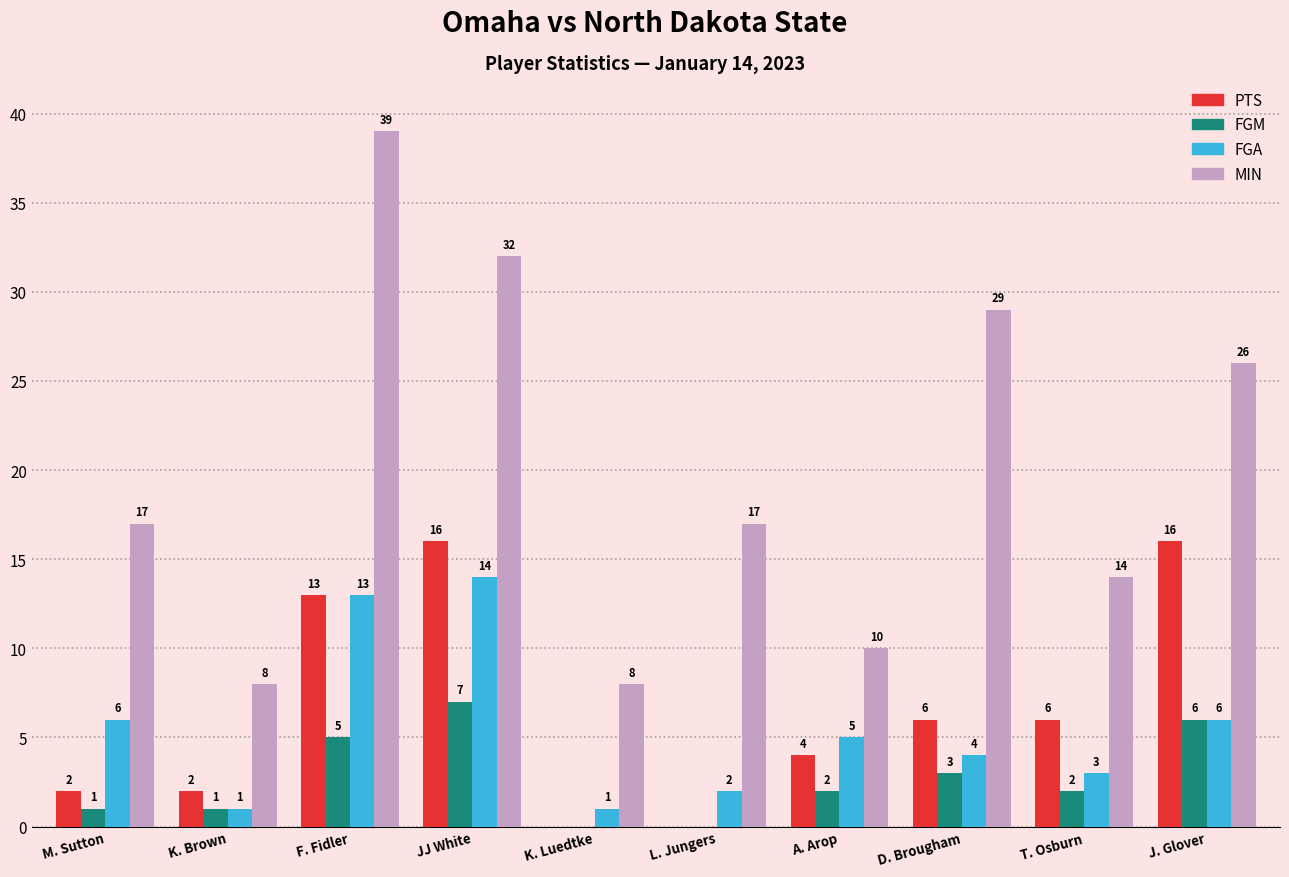

How many categories are shown in the chart?

10